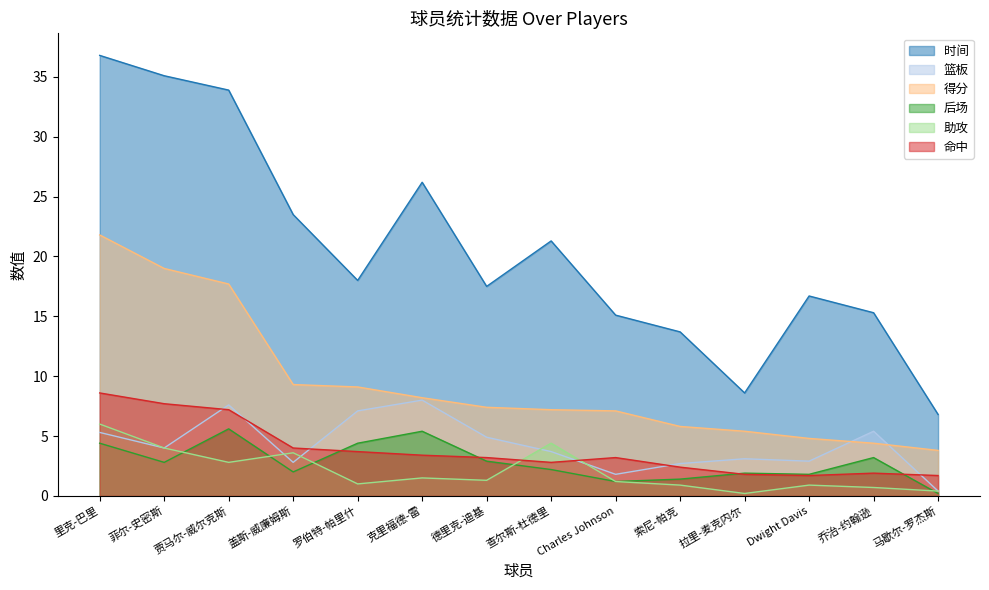

In 命中, how many points are higher than both neighbors (excluding endpoints)?

2